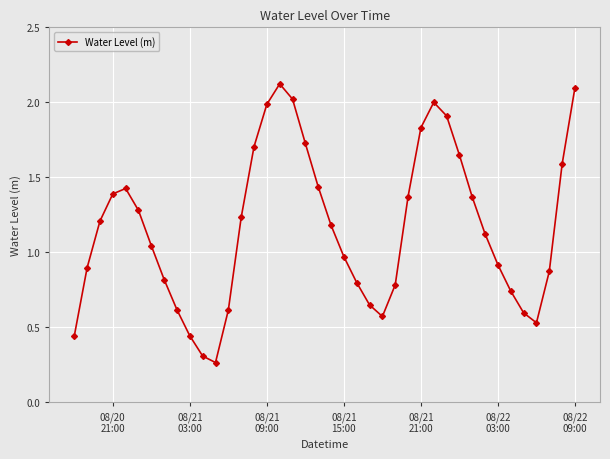

What is the value of the 26th point from the left?

0.8